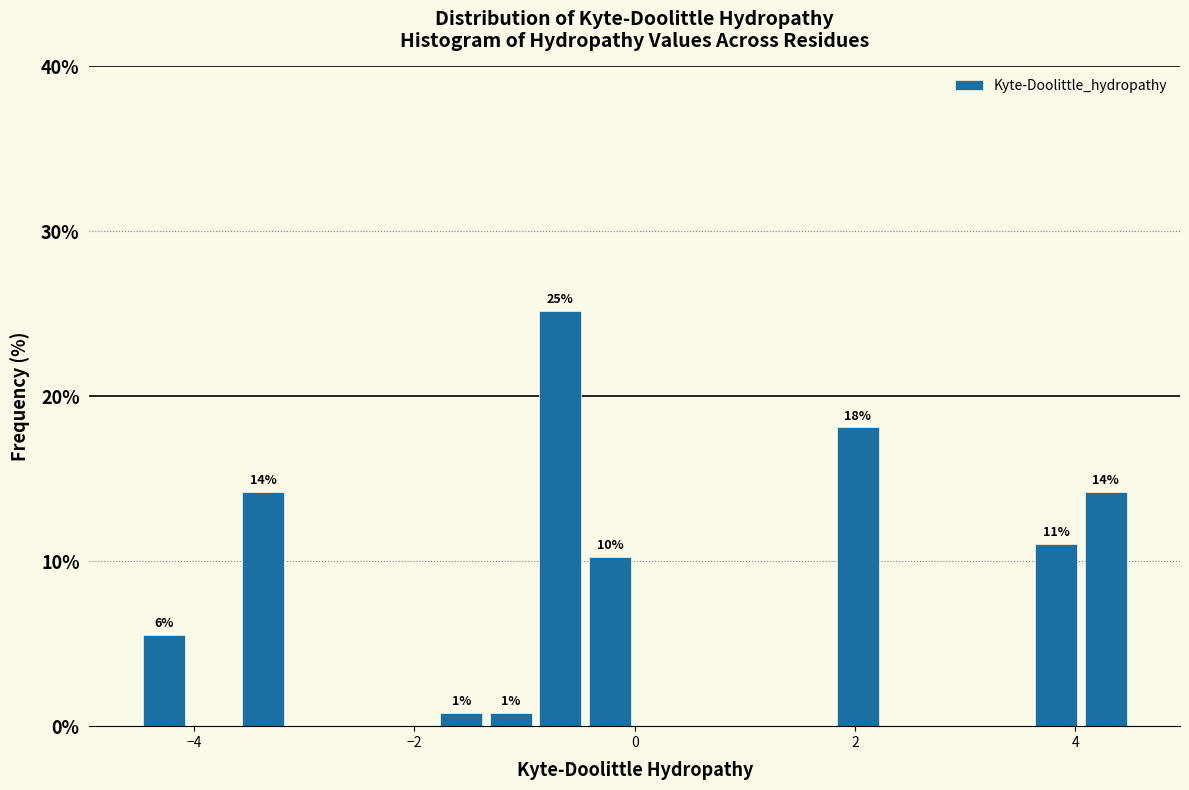

Read against the x-axis, roughly where is the centre of the tallest bar?

-0.6